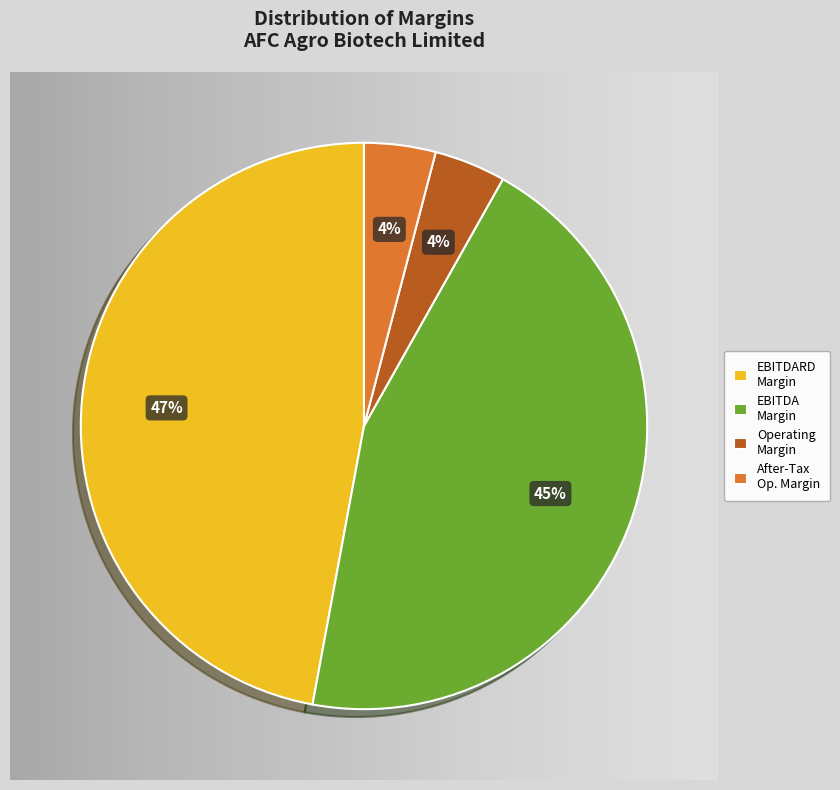

The EBITDARD Margin slice represents 47% of the pie. True or false?

True